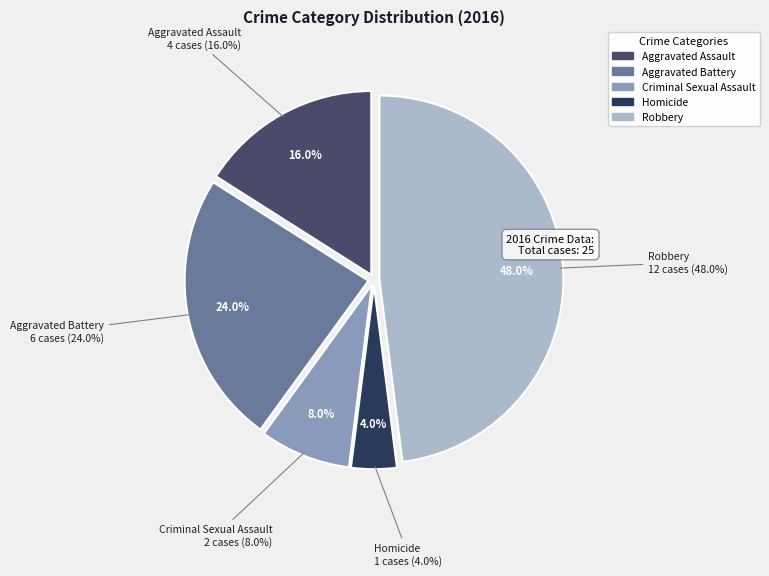

Does Criminal Sexual Assault account for over 50% of the chart?

No